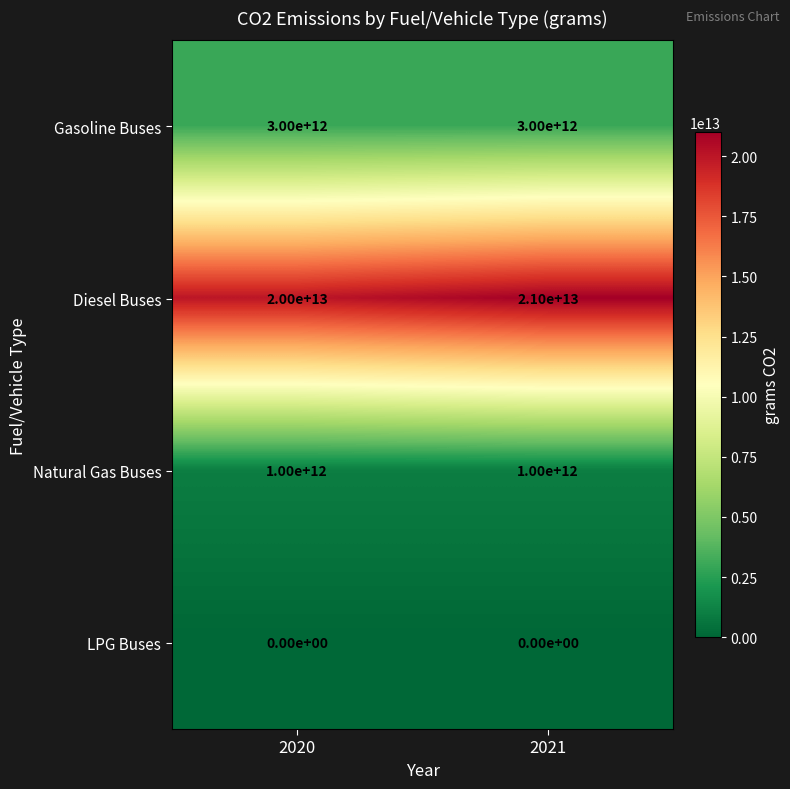

List the series in order of their peak value, highest first.

Diesel Buses, Gasoline Buses, Natural Gas Buses, LPG Buses